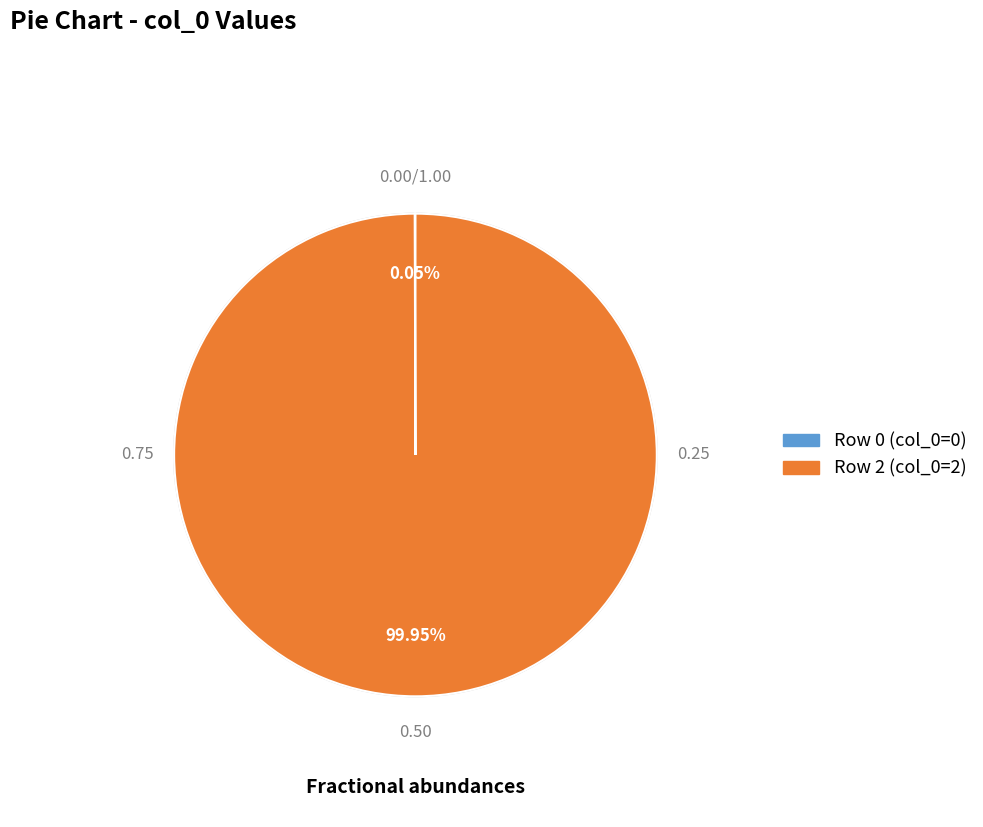

Is there any slice that represents more than half of the pie?

Yes